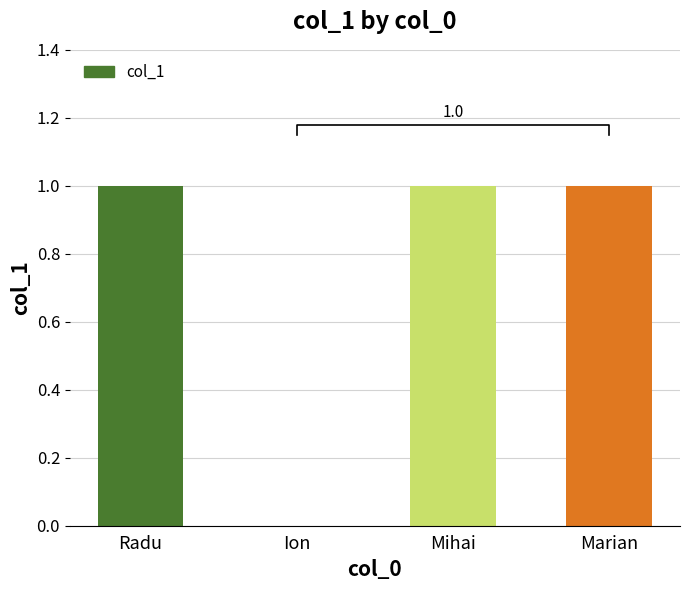

Which label corresponds to the largest value in the chart?

Radu